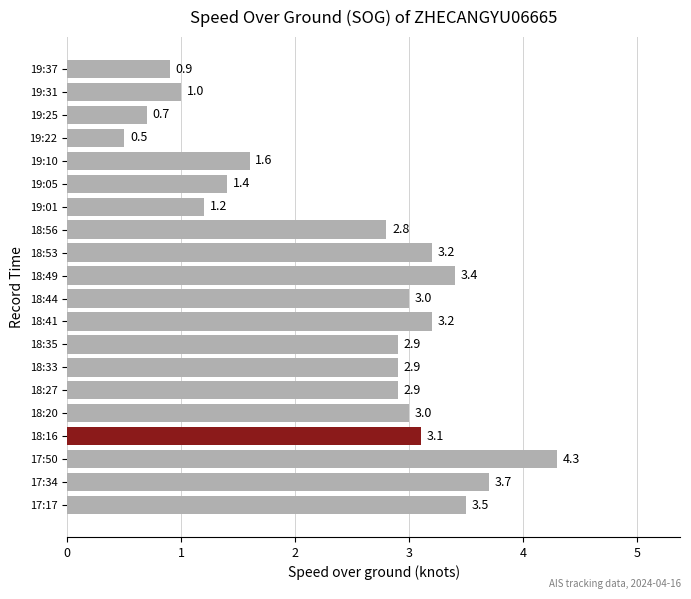

At which label is the value closest to 2?

19:10